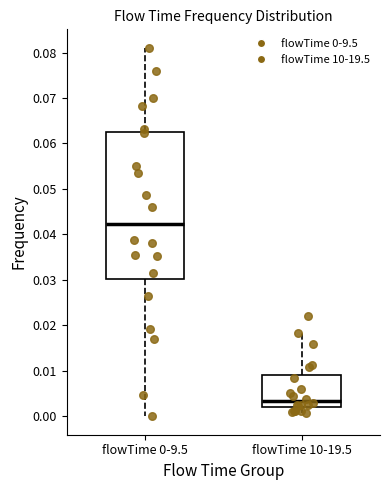

Reading left to right, read every box against the y-axis: the position of its median line, the range the box covers, and the ends of its whiskers. The values are not printed on the chart, so give them approximately, as read against the axis.

flowTime 0-9.5: median 0.042, box 0.030 to 0.063, whiskers 0.000 to 0.081
flowTime 10-19.5: median 0.003, box 0.002 to 0.009, whiskers 0.001 to 0.018